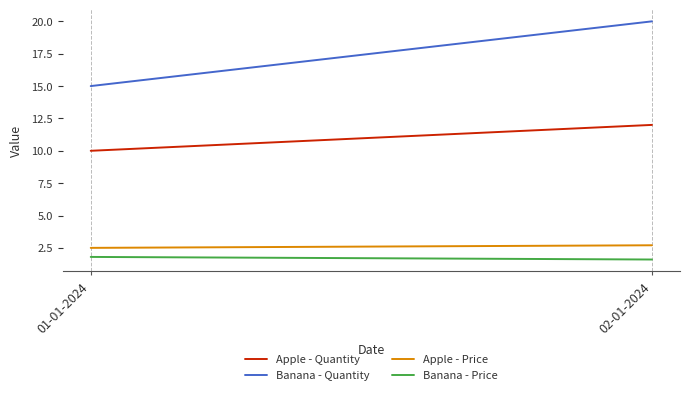

Reading left to right, list all the values displayed in this chart.

Apple - Quantity: 01-01-2024=10.0	02-01-2024=12.0
Banana - Quantity: 01-01-2024=15.0	02-01-2024=20.0
Apple - Price: 01-01-2024=2.5	02-01-2024=2.7
Banana - Price: 01-01-2024=1.8	02-01-2024=1.6